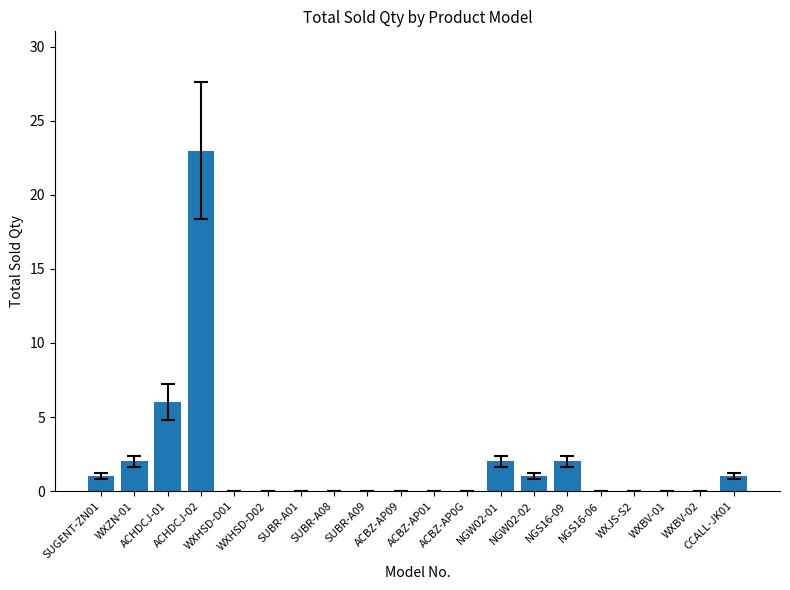

What is the maximum value shown in the chart?

23